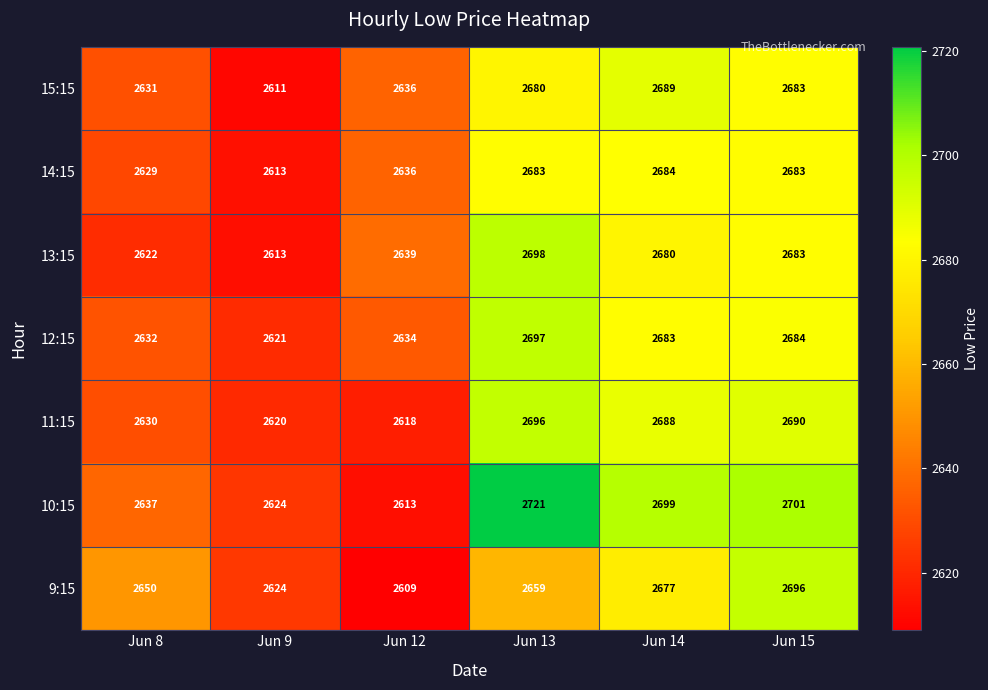

At which category does the chart reach its peak across all series?

Jun 13